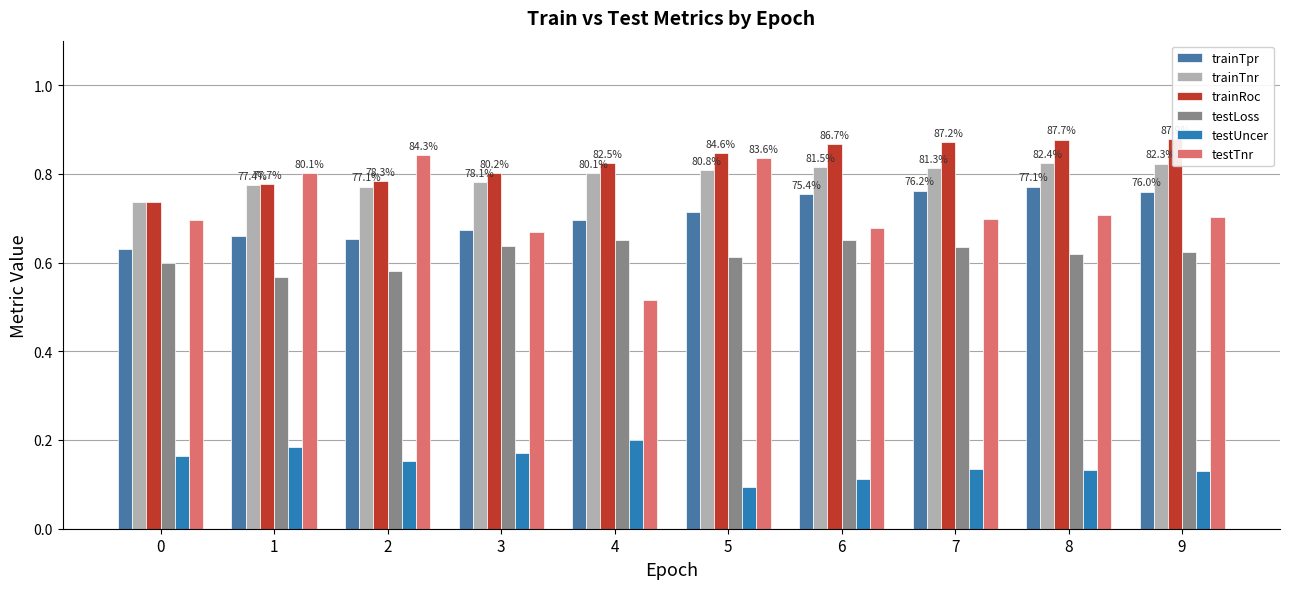

The testLoss series shows 0.6 at 8. True or false?

True